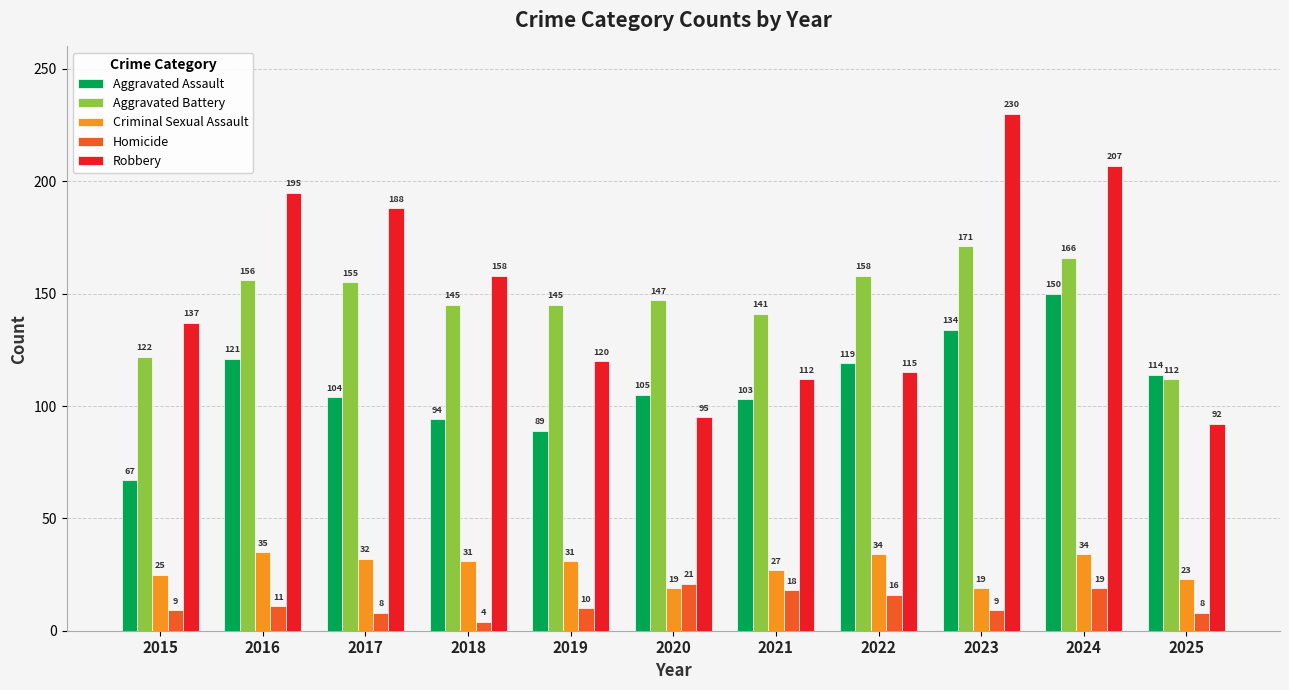

Reading left to right, extract all data points from this chart.

Aggravated Assault: 2015=67	2016=121	2017=104	2018=94	2019=89	2020=105	2021=103	2022=119	2023=134	2024=150	2025=114
Aggravated Battery: 2015=122	2016=156	2017=155	2018=145	2019=145	2020=147	2021=141	2022=158	2023=171	2024=166	2025=112
Criminal Sexual Assault: 2015=25	2016=35	2017=32	2018=31	2019=31	2020=19	2021=27	2022=34	2023=19	2024=34	2025=23
Homicide: 2015=9	2016=11	2017=8	2018=4	2019=10	2020=21	2021=18	2022=16	2023=9	2024=19	2025=8
Robbery: 2015=137	2016=195	2017=188	2018=158	2019=120	2020=95	2021=112	2022=115	2023=230	2024=207	2025=92